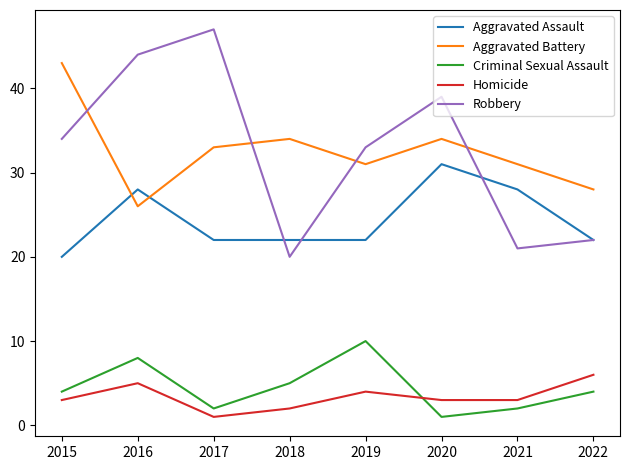

The value of Aggravated Assault at 2015 is 14. True or false?

False